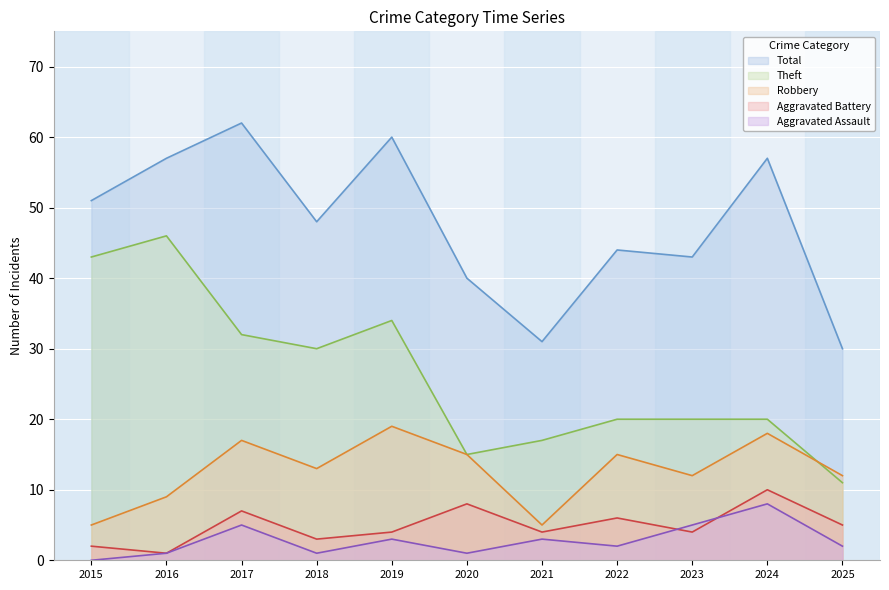

Which series has the widest spread of values?

Theft